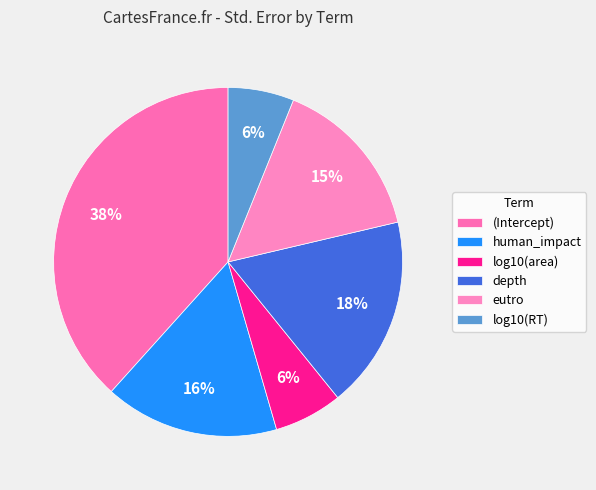

To the nearest percent, what is the combined percentage of log10(RT) and depth?

24%